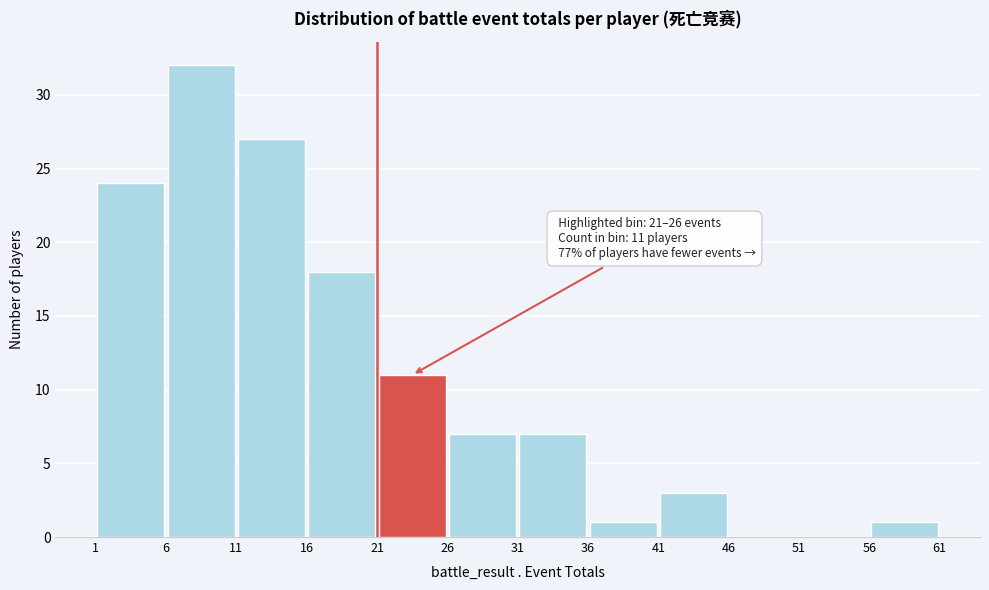

Over which range of the x-axis is the bar tallest?

6 to 11